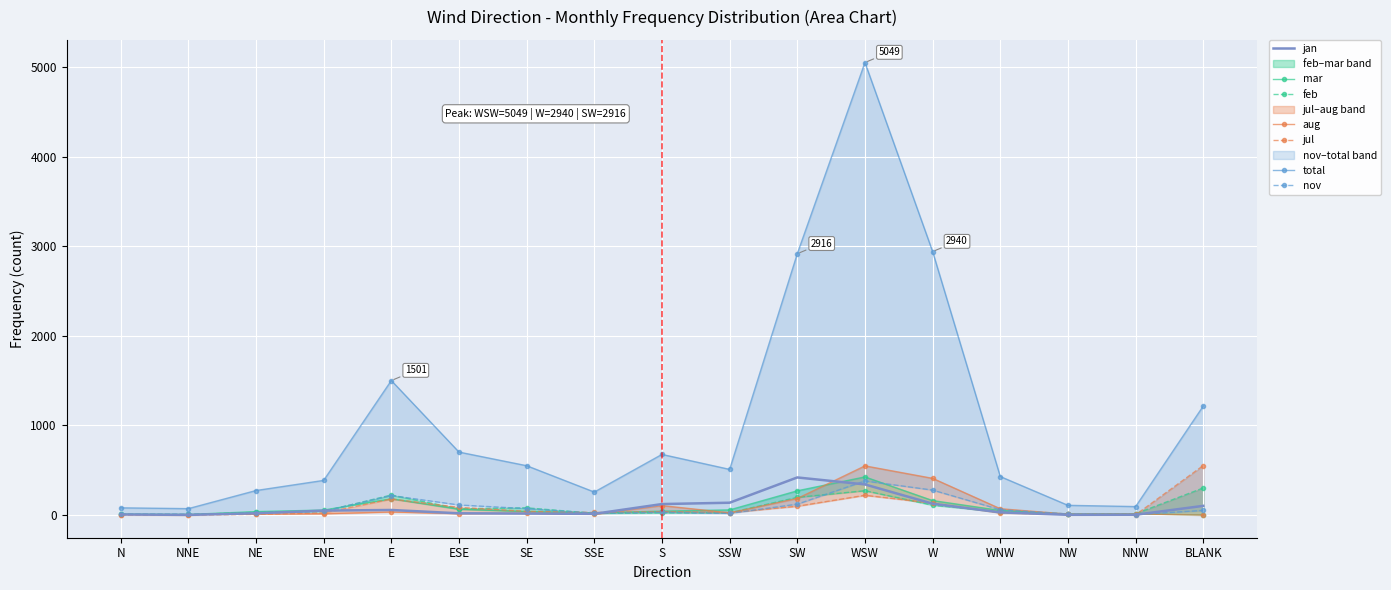

Where is the first local minimum for aug?

ESE